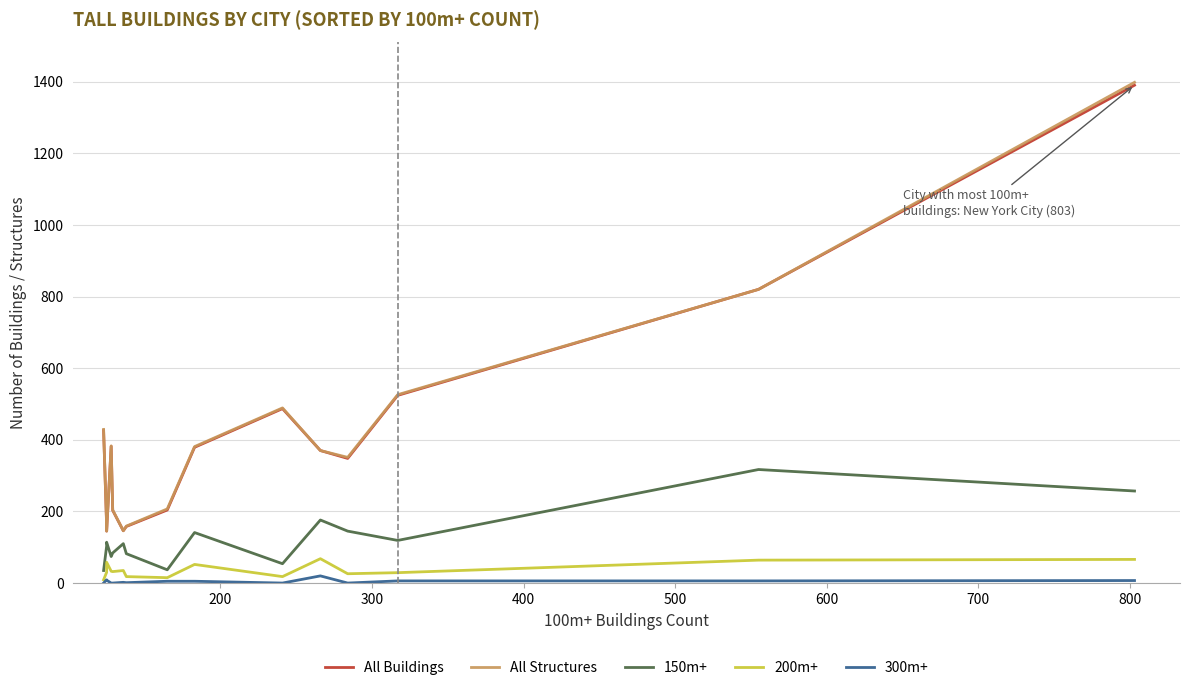

The All Structures series shows 560 at 400. True or false?

False